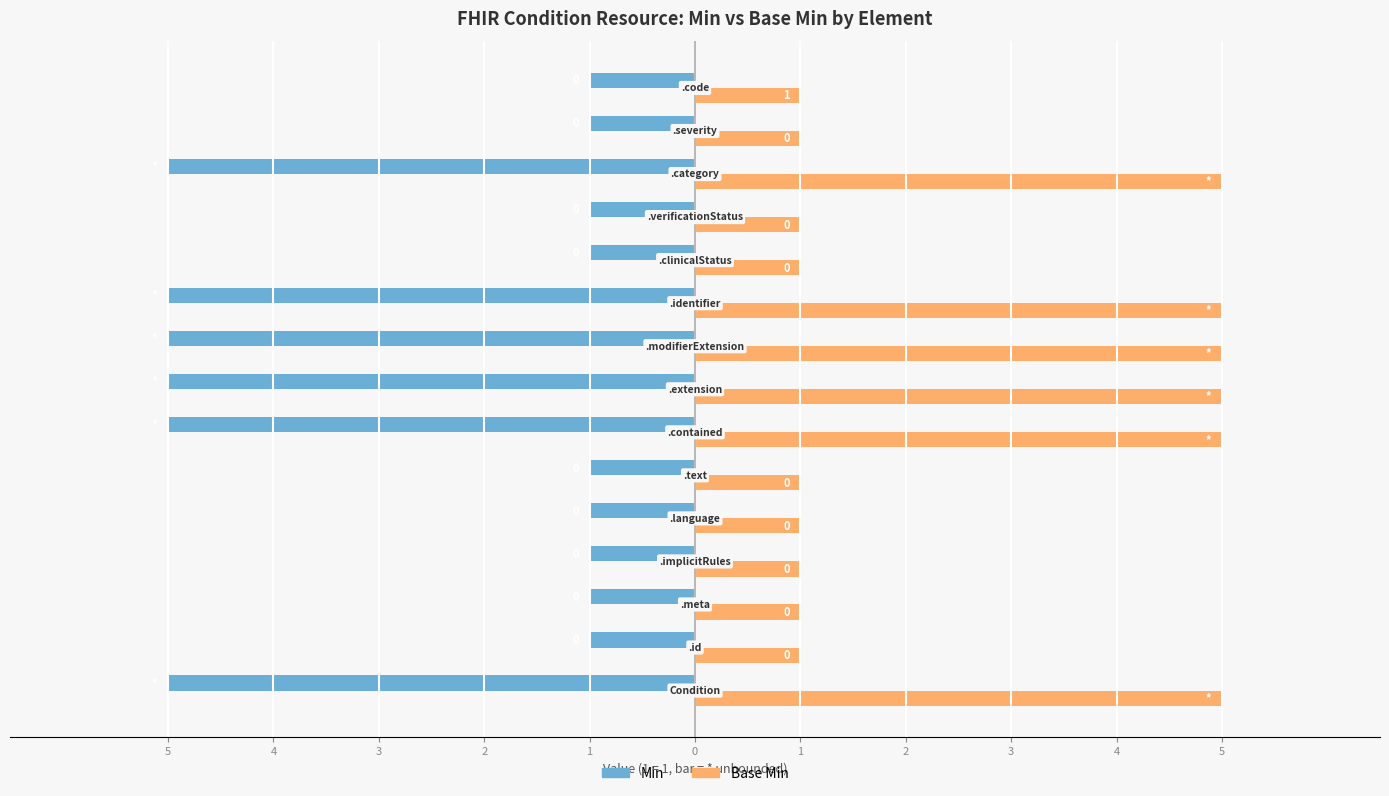

What is the sum of all Base Min values?

39